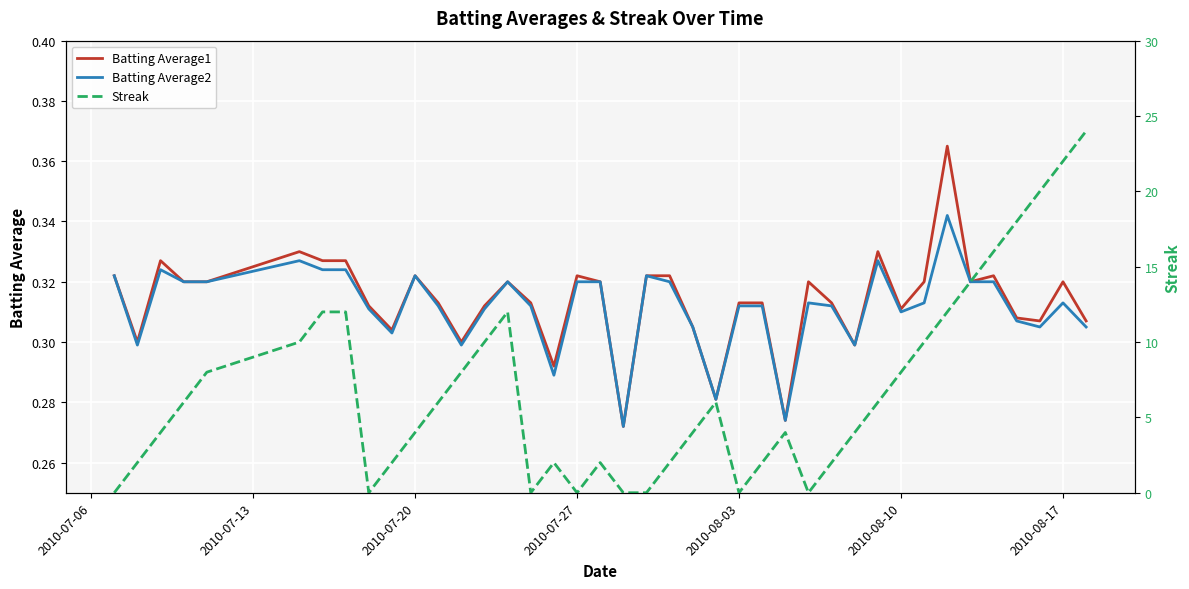

How many lines are shown in the chart?

3